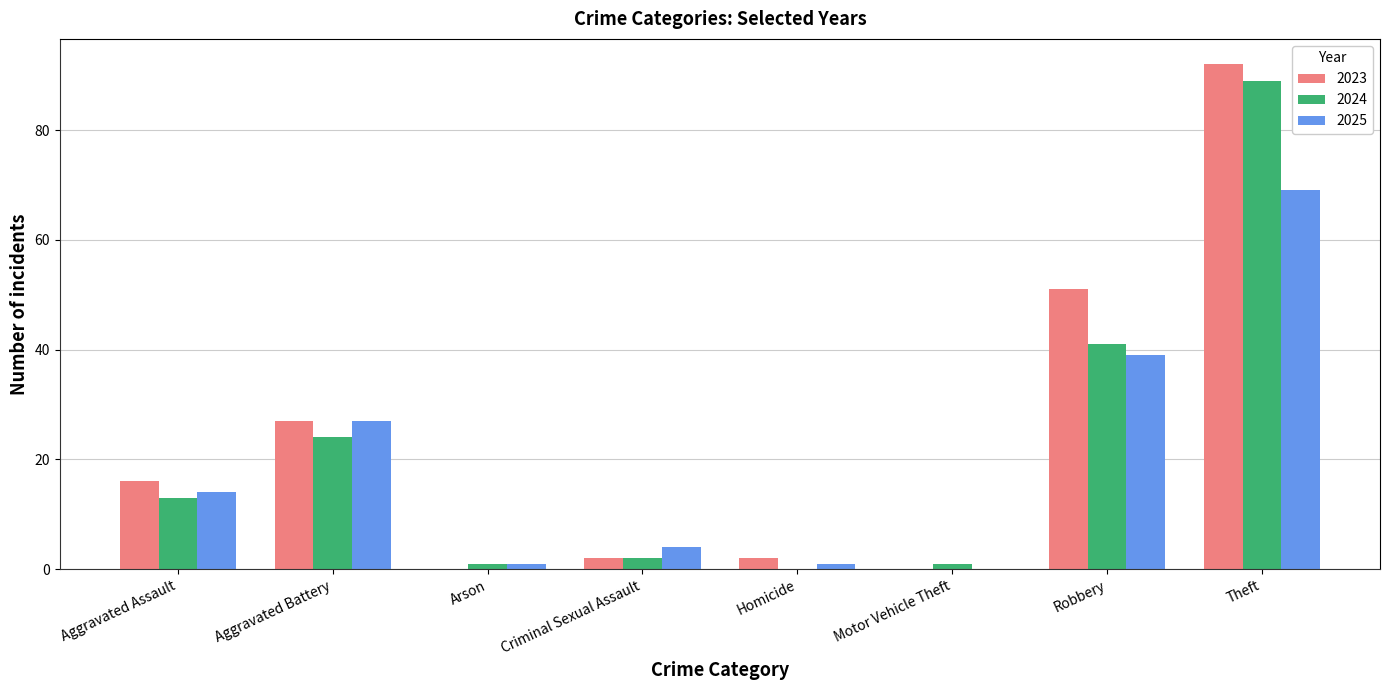

The value of 2023 at Robbery is 18. True or false?

False